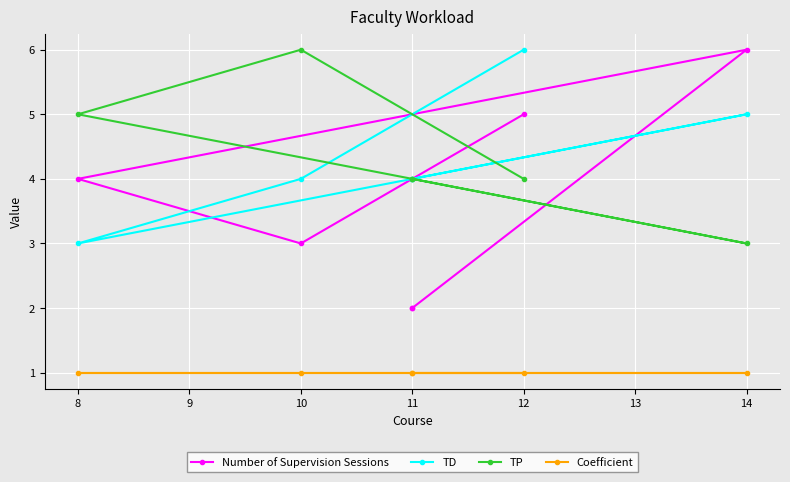

Is this an area chart (filled region under the line)?

No